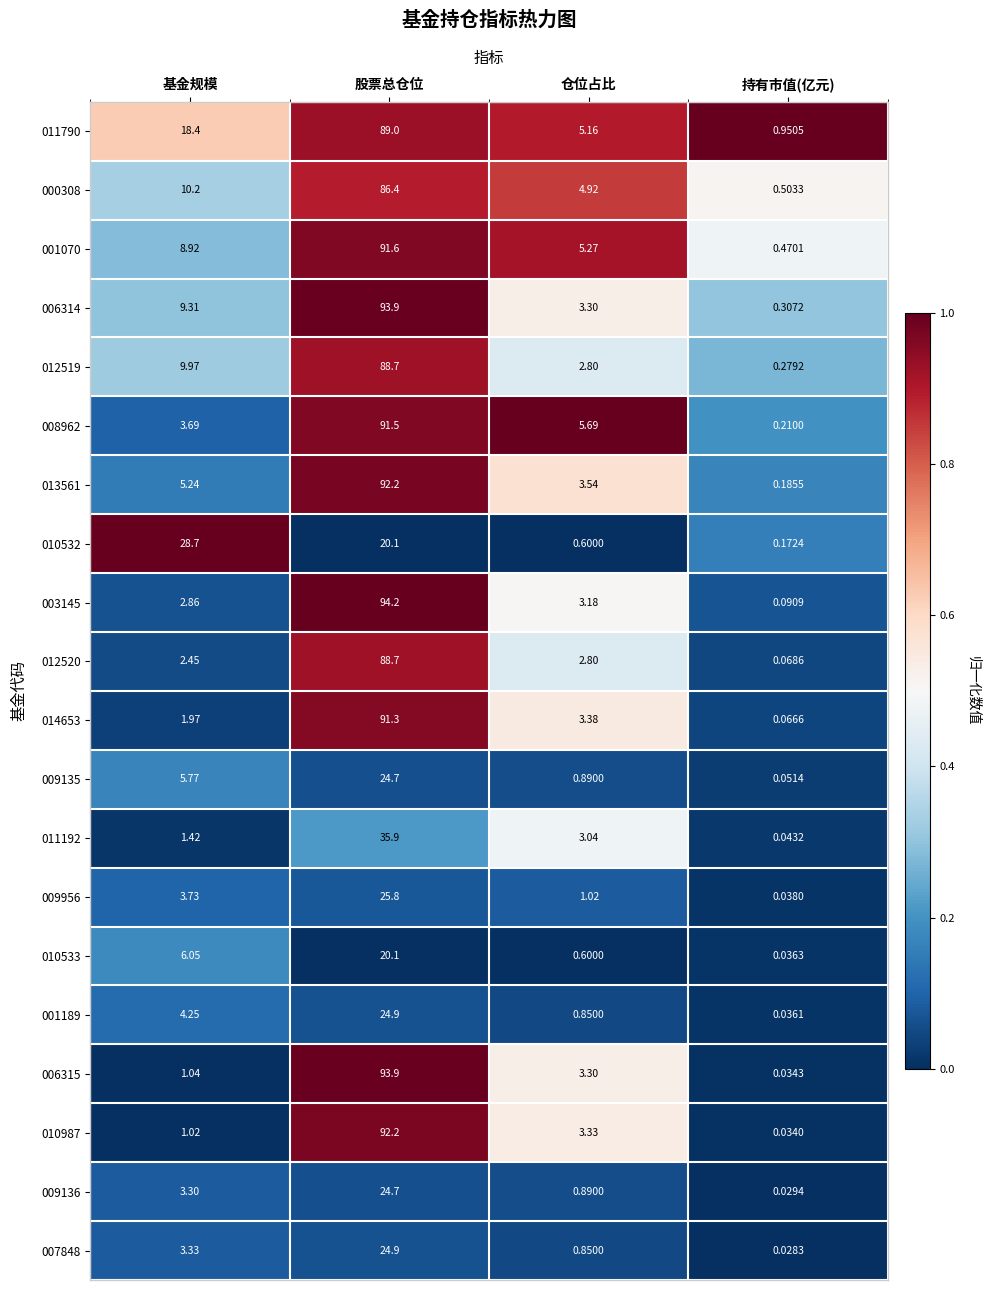

How many distinct data groups are displayed?

20